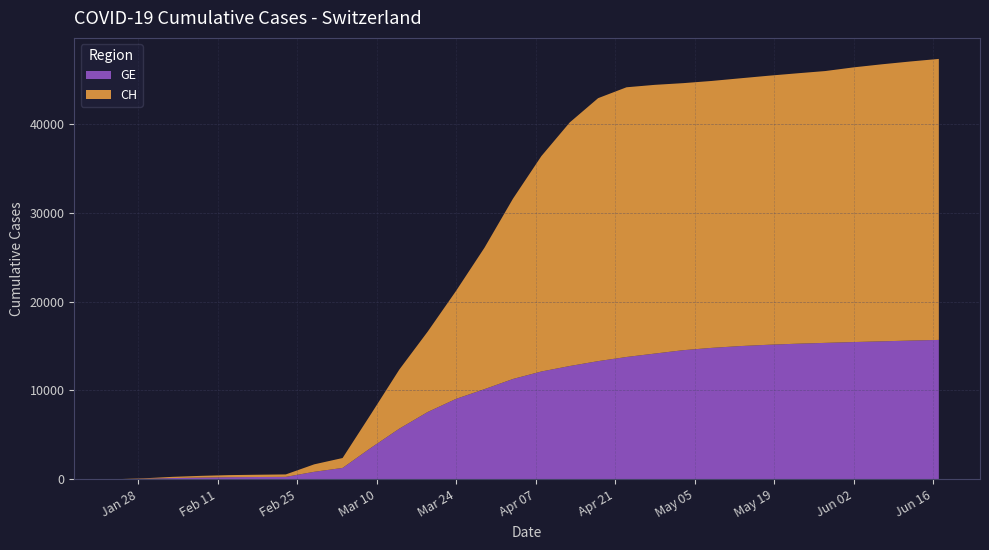

Reading left to right, extract all data points from this chart.

GE: 4	54	136	192	234	255	273	840	1278	3544	5700	7574	9051	10144	11285	12126	12743	13293	13760	14145	14525	14785	14986	15135	15253	15347	15440	15521	15606	15680
CH: 4	54	136	192	234	255	273	840	1113	3795	6652	9051	12161	15922	20278	24228	27404	29587	30344	30233	30045	30031	30126	30268	30419	30583	30905	31171	31401	31616